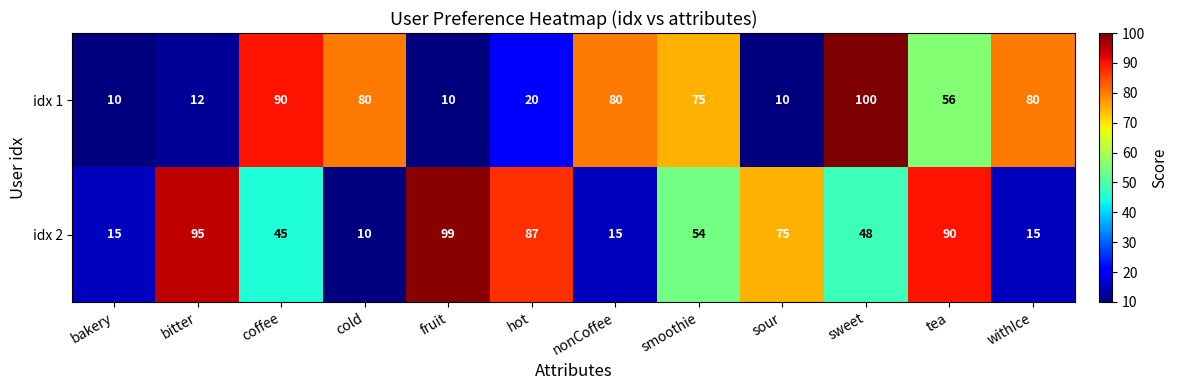

At which category is the sum across all series the highest?

sweet